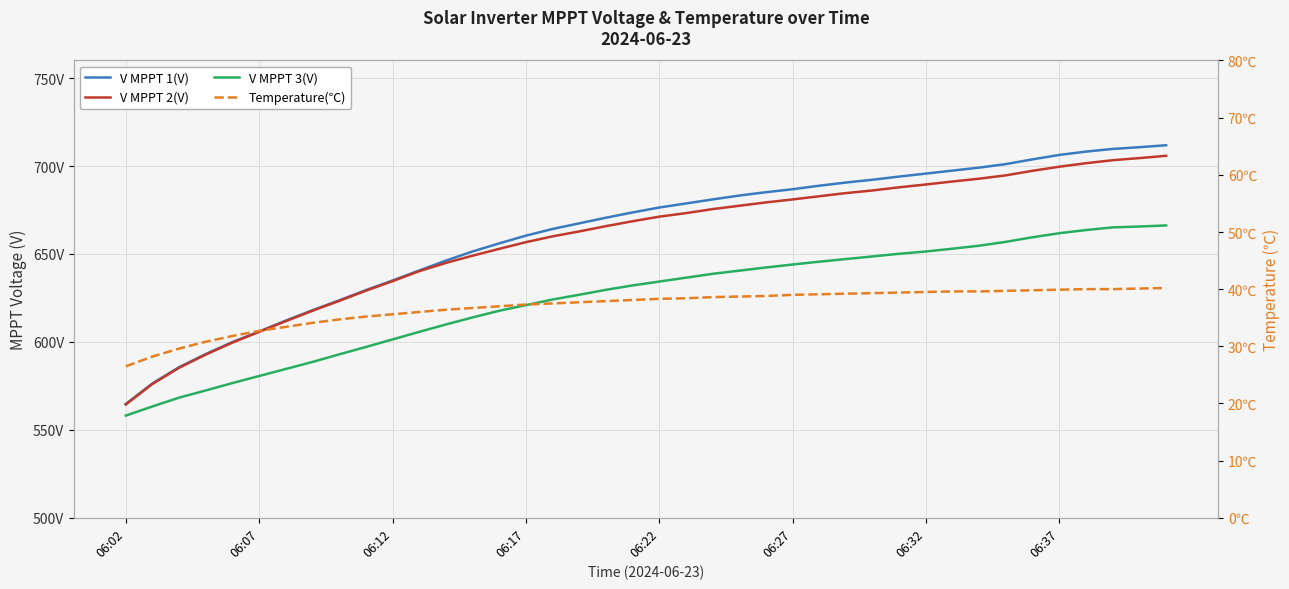

True or false: V MPPT 1(V) has more than 1 interior local peaks.

False